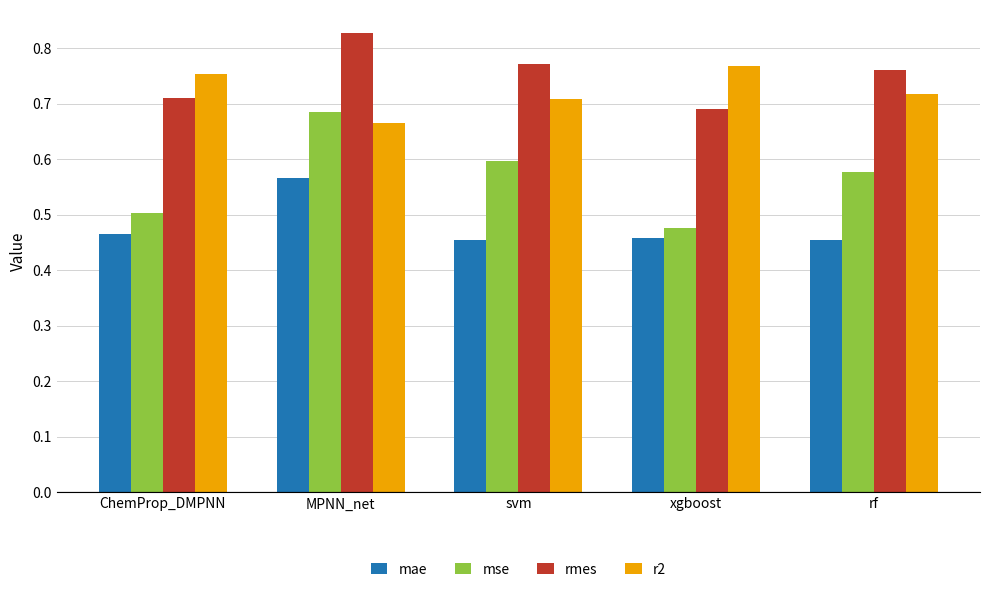

What is the sum of all r2 values?

3.6